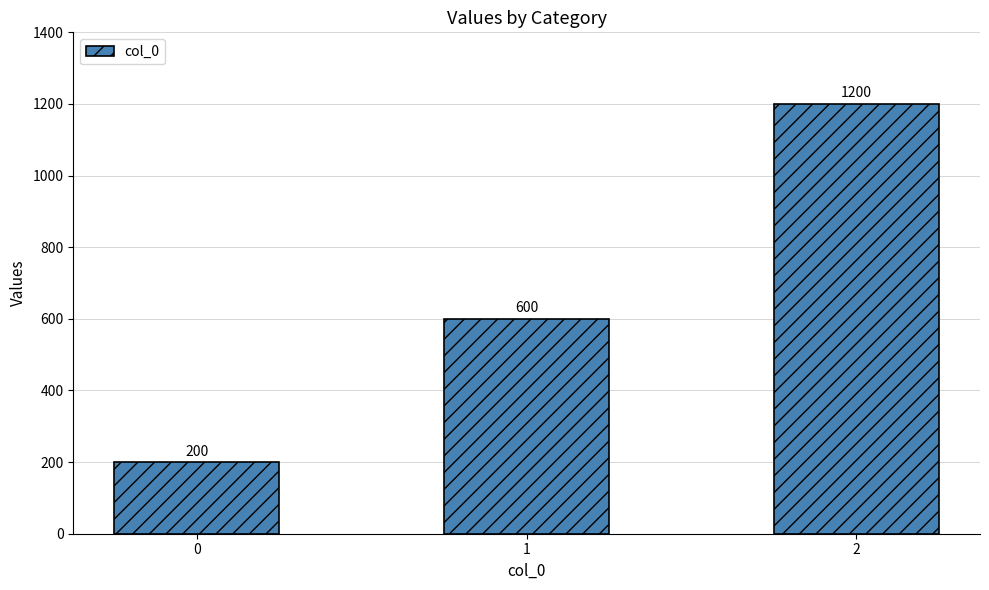

What is the difference between the maximum and minimum values?

1000